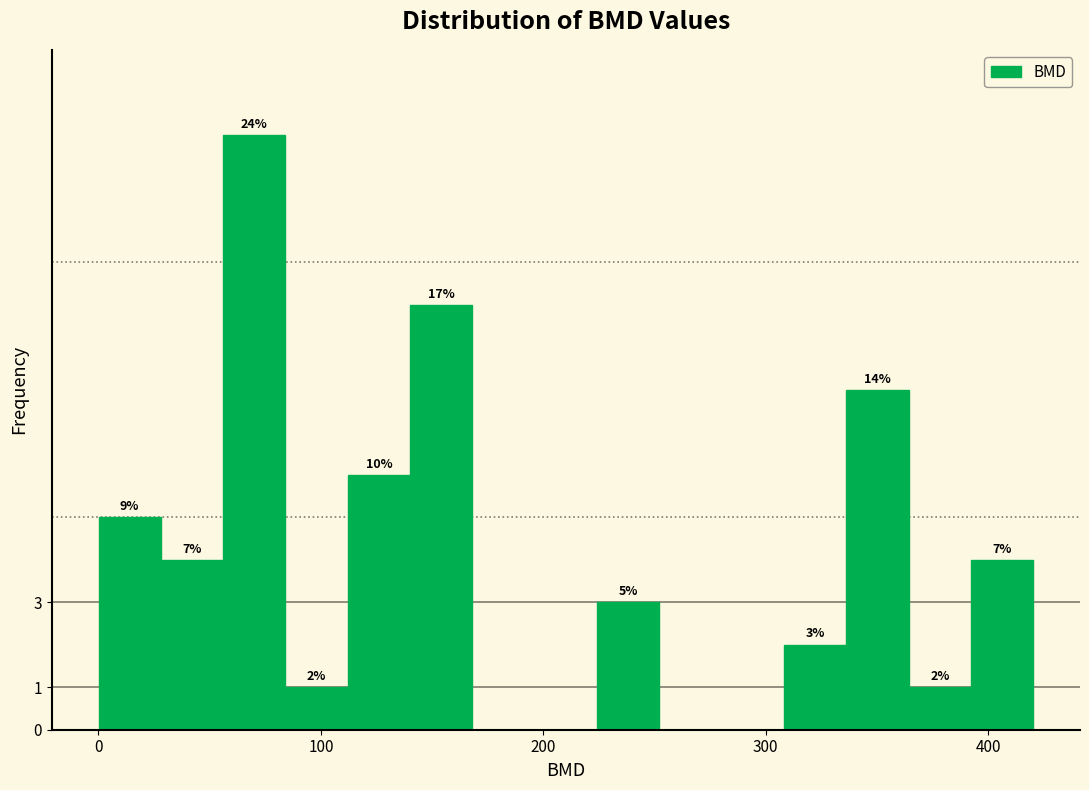

Around what value on the x-axis is the tallest bar? Give the approximate position of its centre, as read against the axis.

70